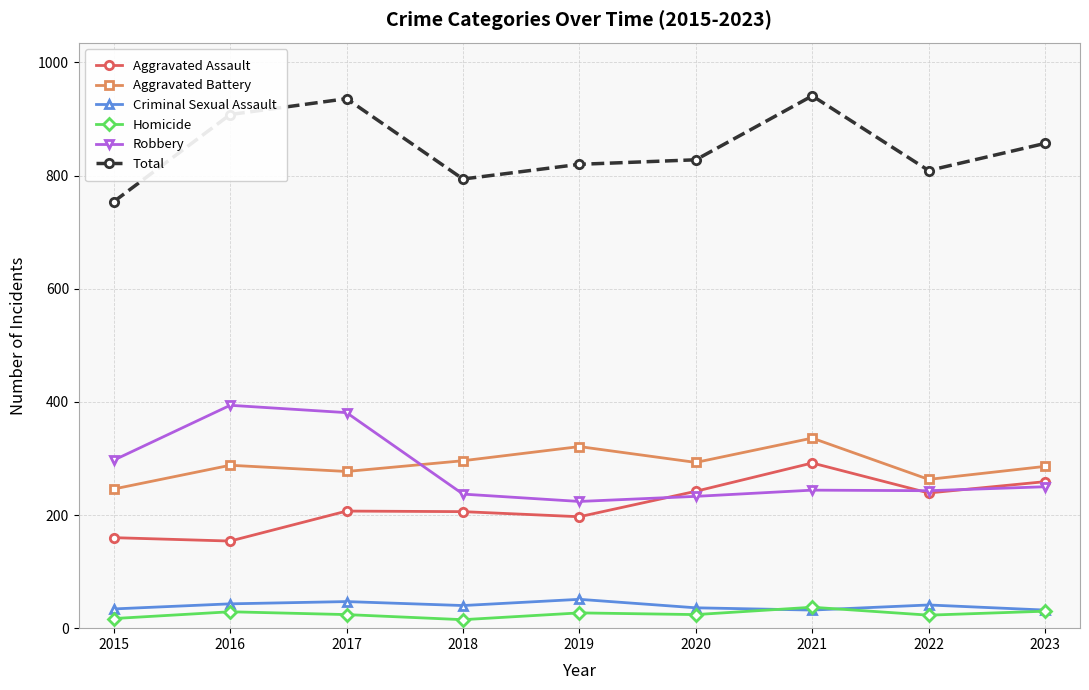

Count the number of categories in the chart.

9